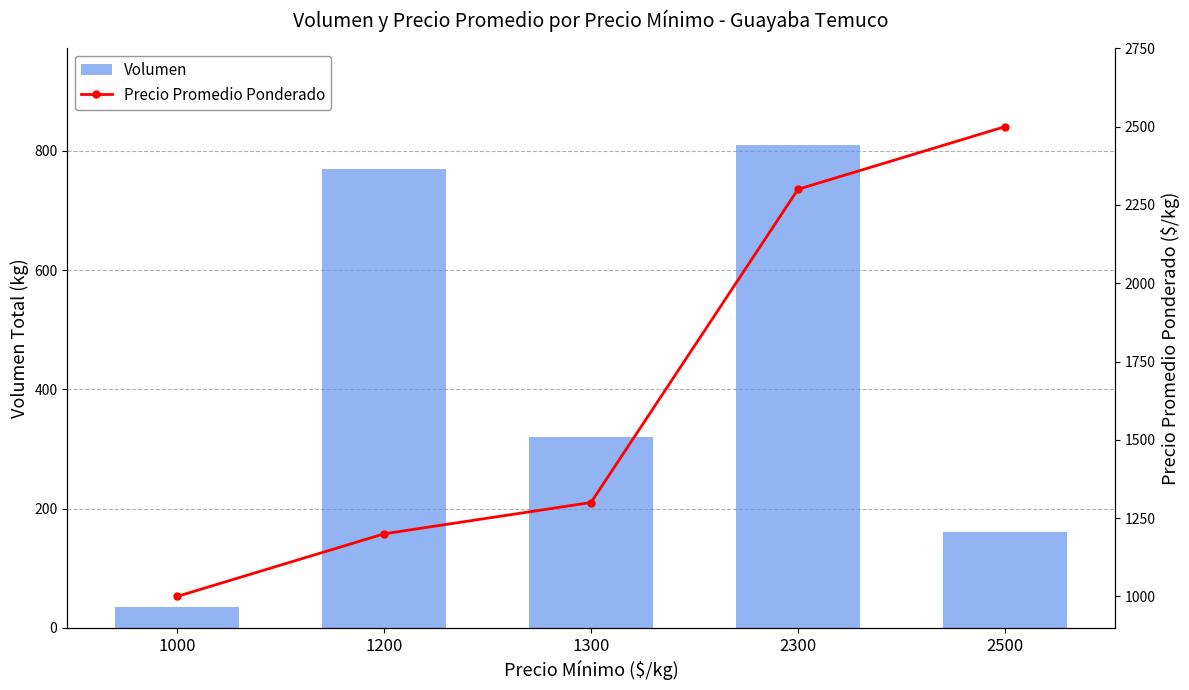

What is the difference between the second highest and second lowest values in the Precio Promedio Ponderado series?

1100